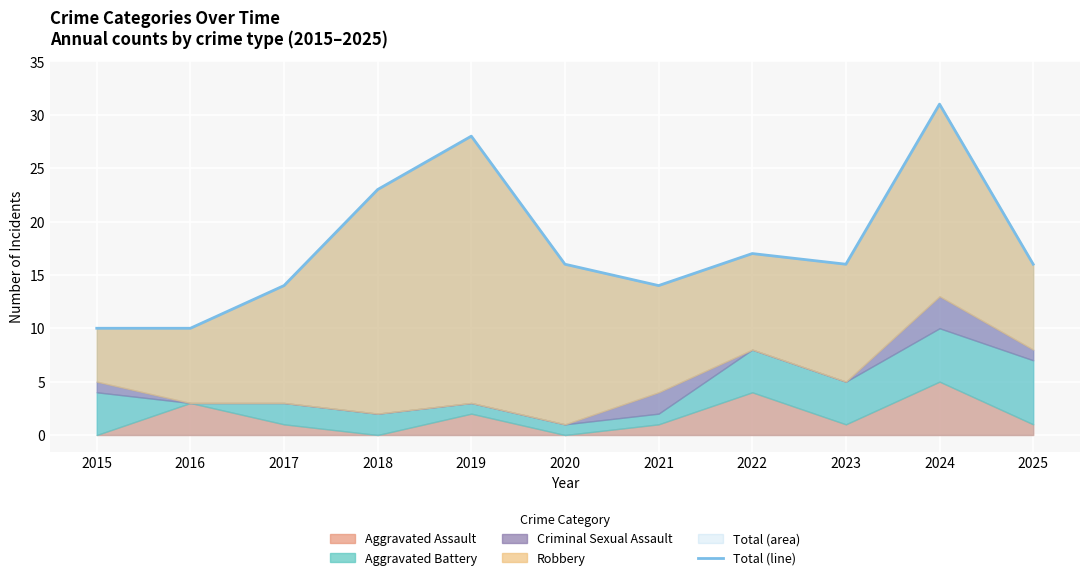

Where is the first local maximum?

2019